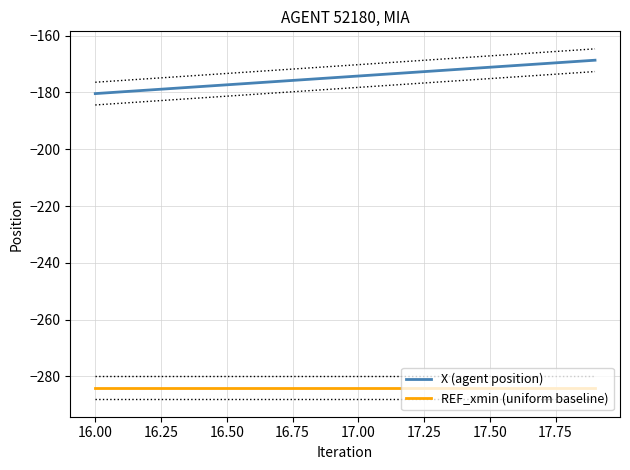

How many lines are shown in the chart?

2